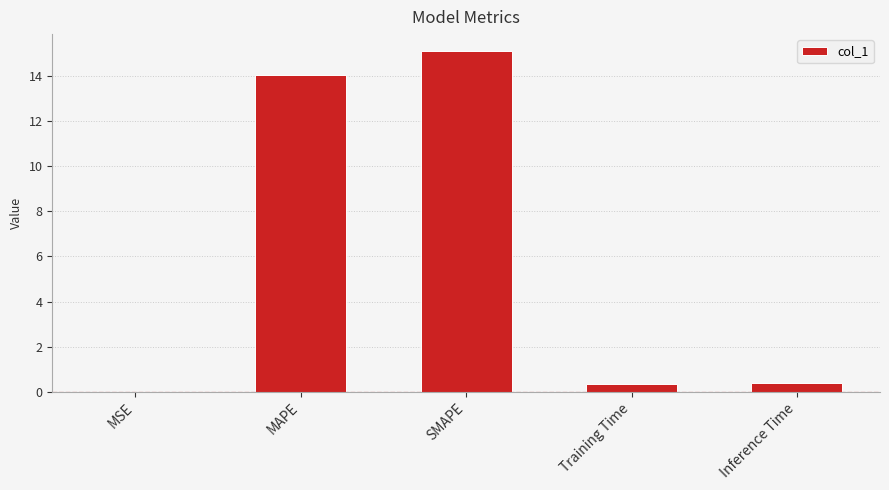

What is the sum of the values at MSE and SMAPE?

15.1